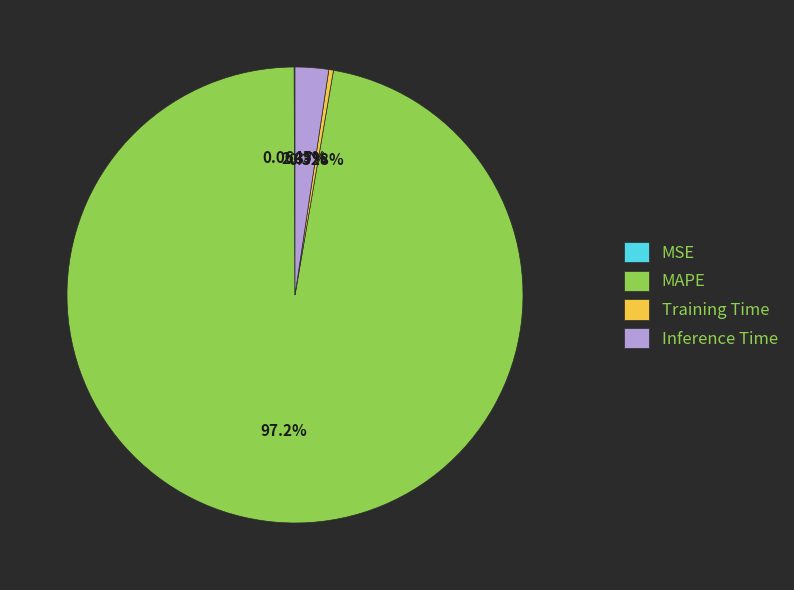

Which has a higher value, MAPE or Inference Time?

MAPE